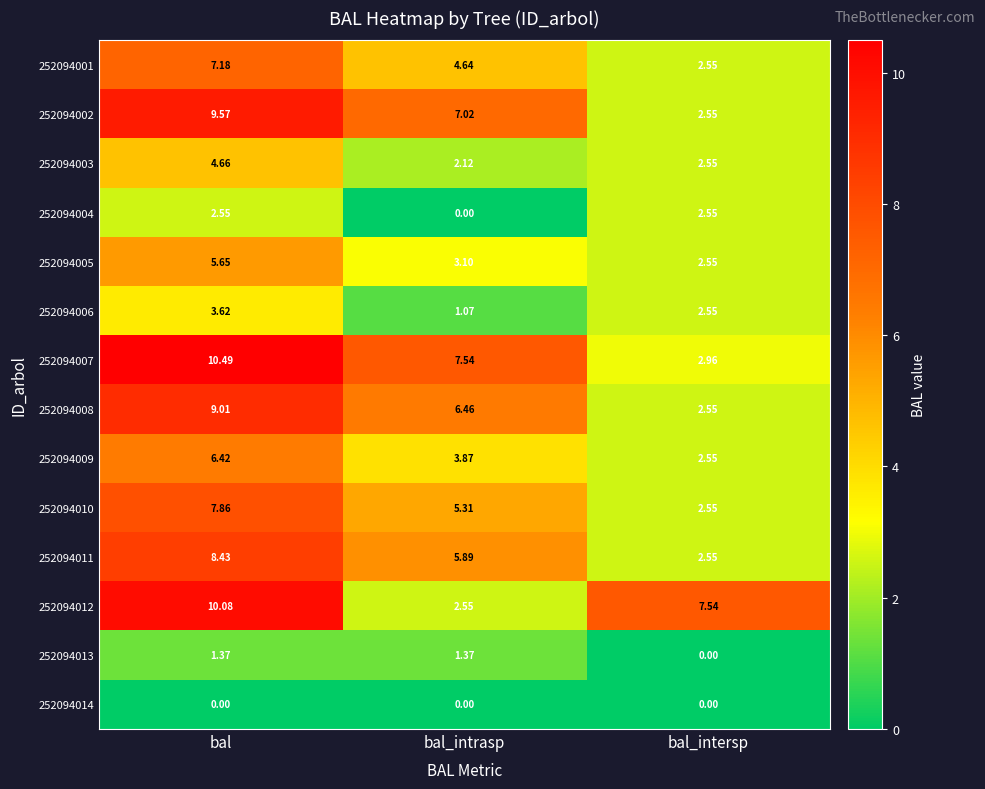

At bal, list the series in order from smallest to largest.

252094014, 252094013, 252094004, 252094006, 252094003, 252094005, 252094009, 252094001, 252094010, 252094011, 252094008, 252094002, 252094012, 252094007